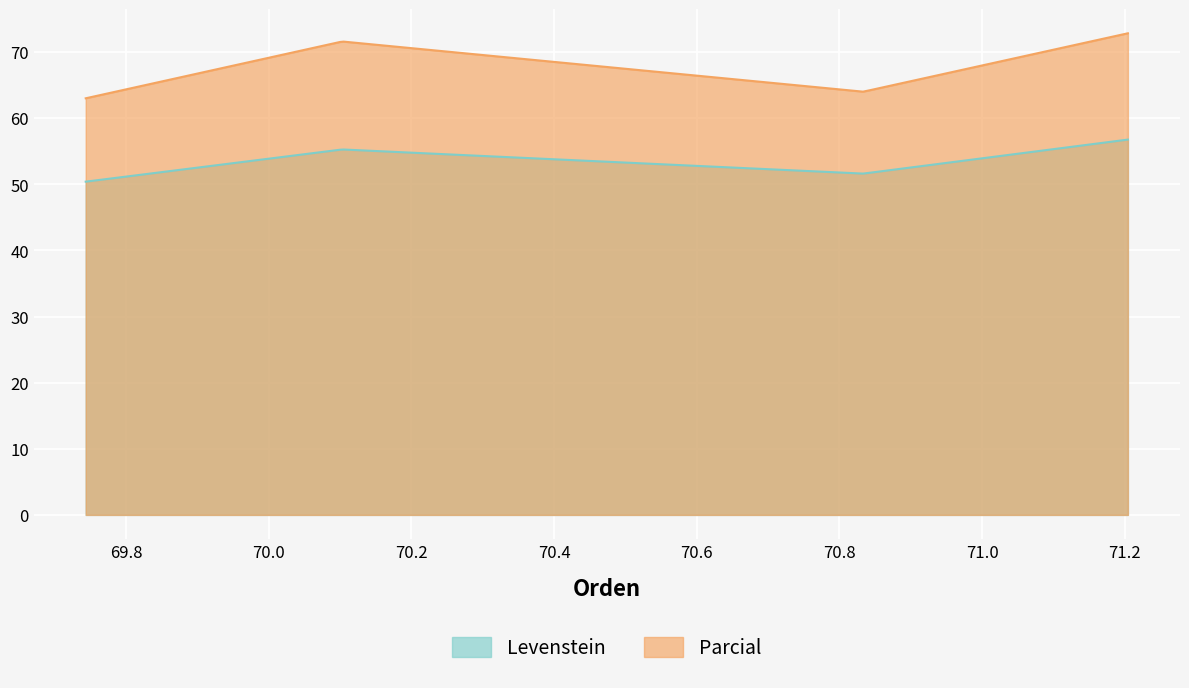

Which series has the widest spread of values?

Parcial